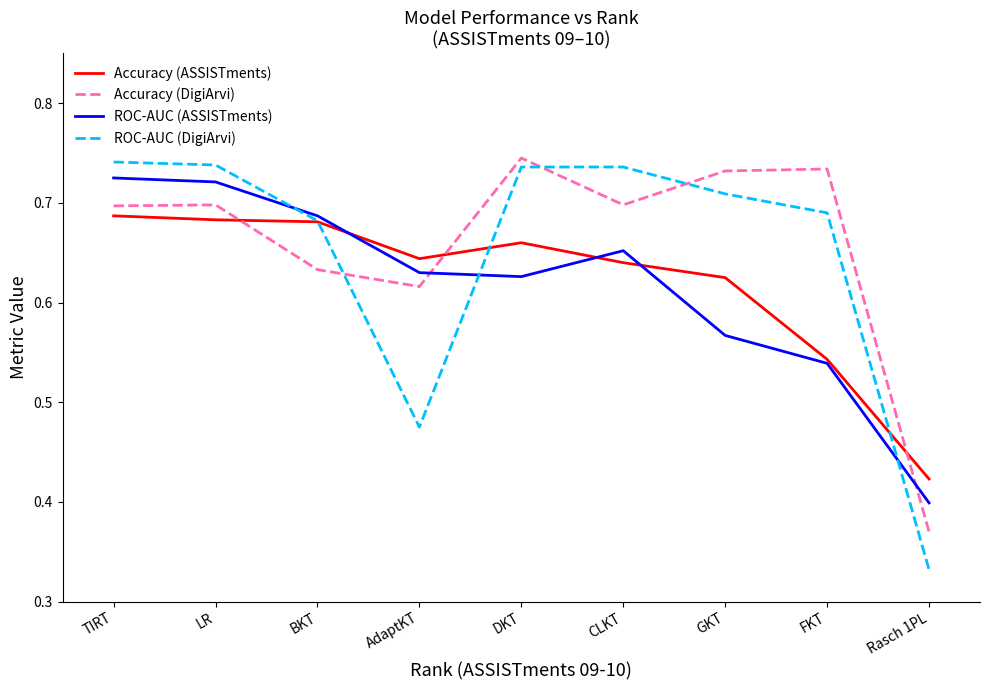

What position from the left is DKT?

5